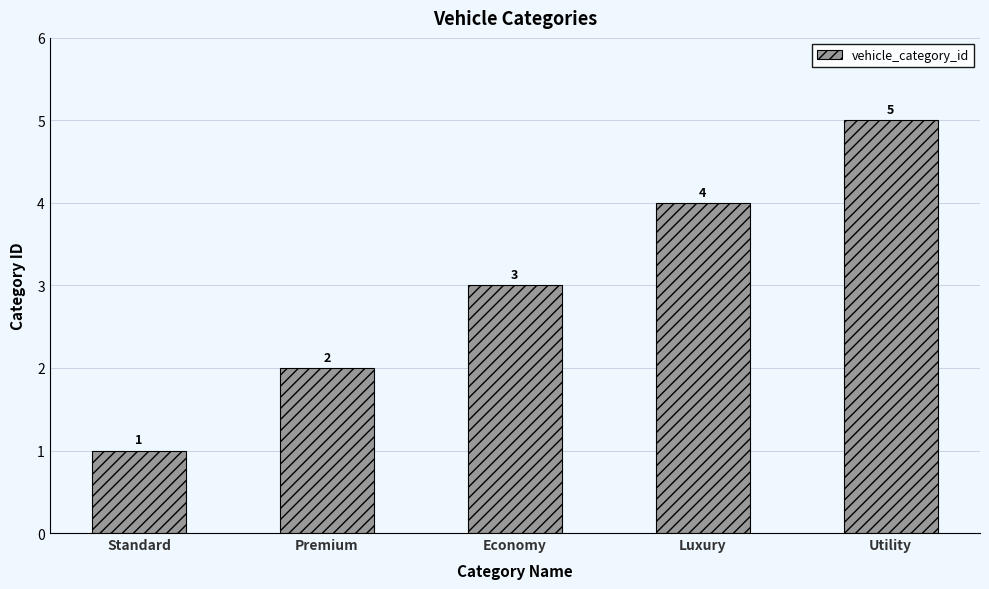

Read the value at Premium.

2